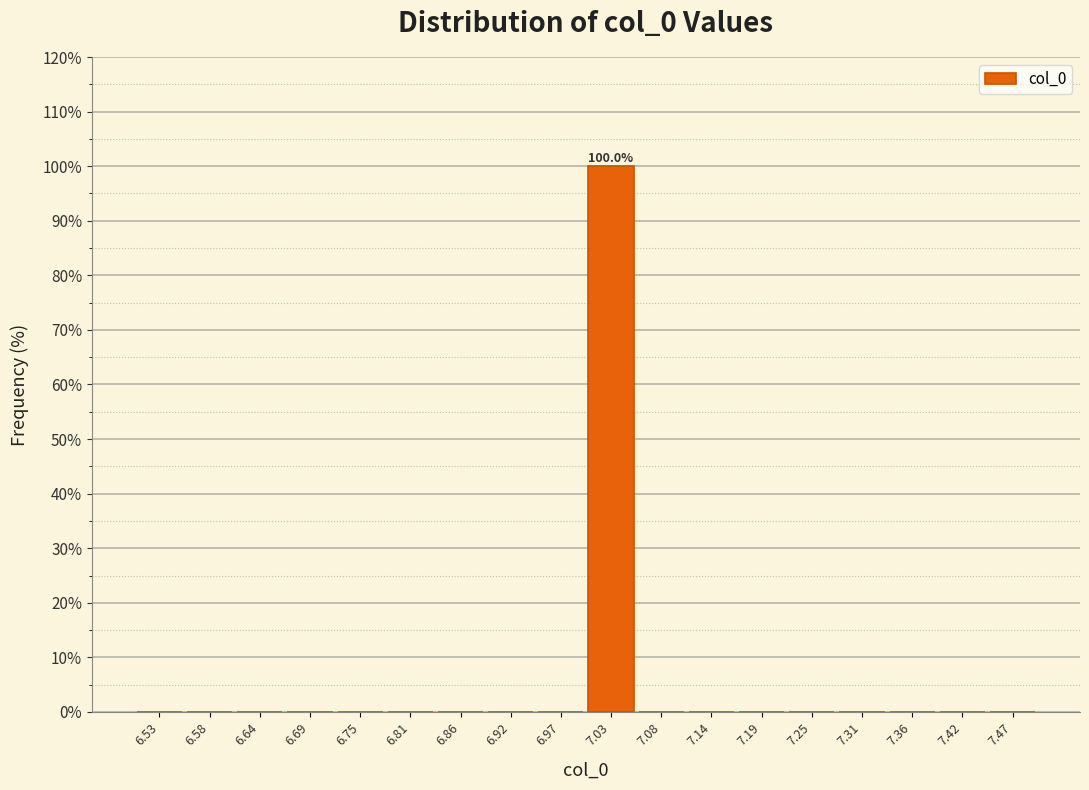

Which range on the x-axis has the tallest bar?

7.00 to 7.06